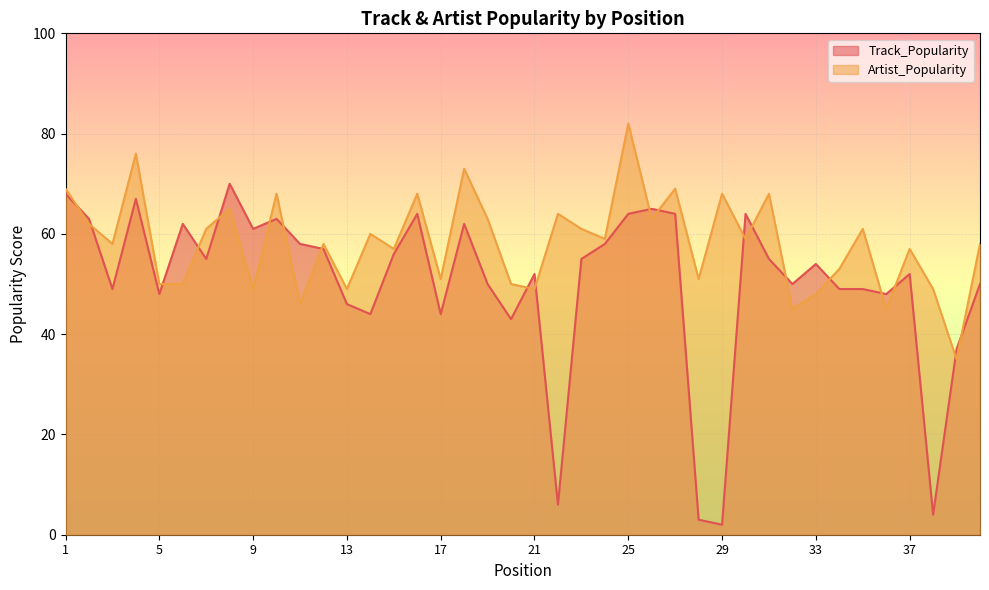

Which series has the largest total across all categories?

Artist_Popularity